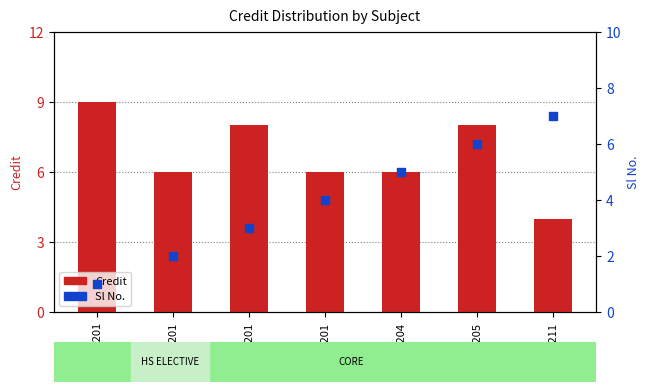

Which series contains the highest Y value?

Credit